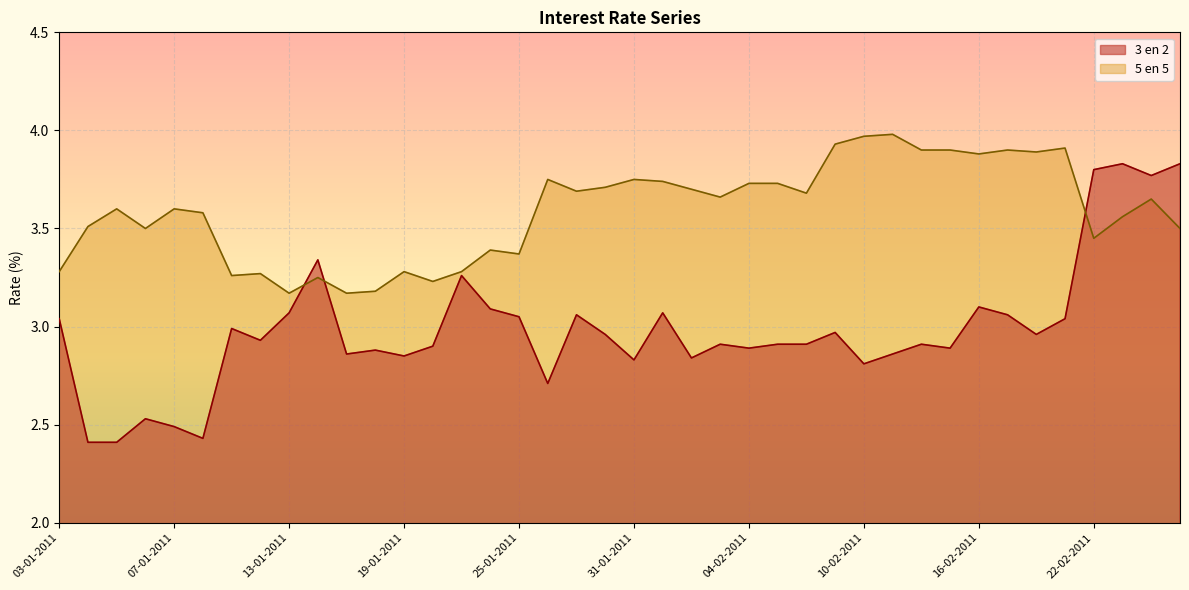

How many times do 5 en 5 and 3 en 2 cross each other?

3